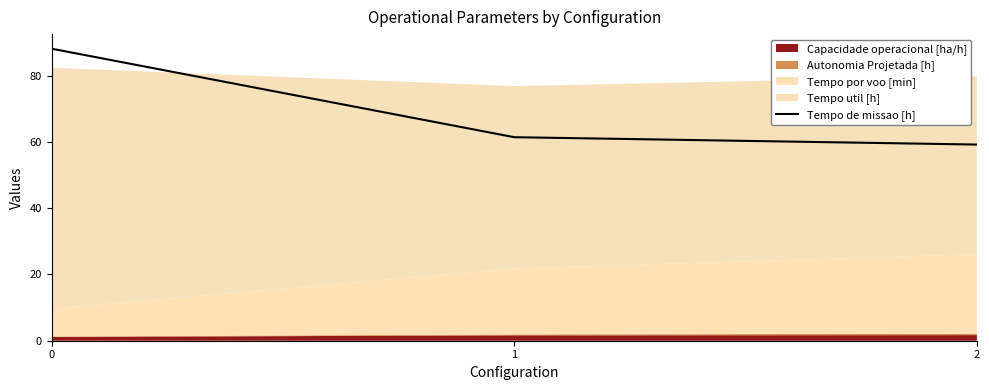

Rank the categories by value from highest to lowest.

0, 1, 2